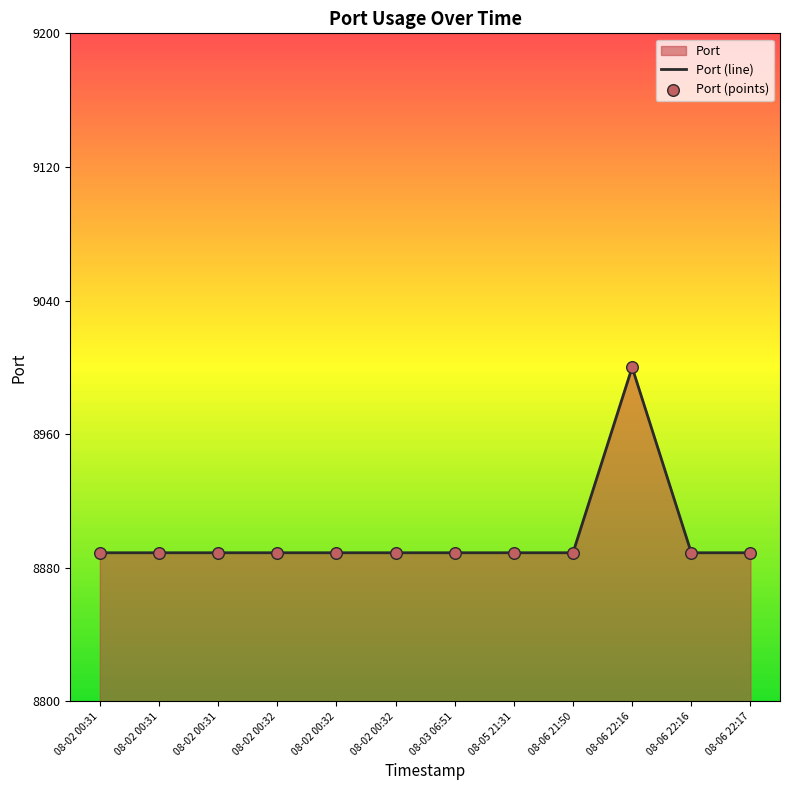

Which series has the largest Y range (max minus min)?

Port (line)